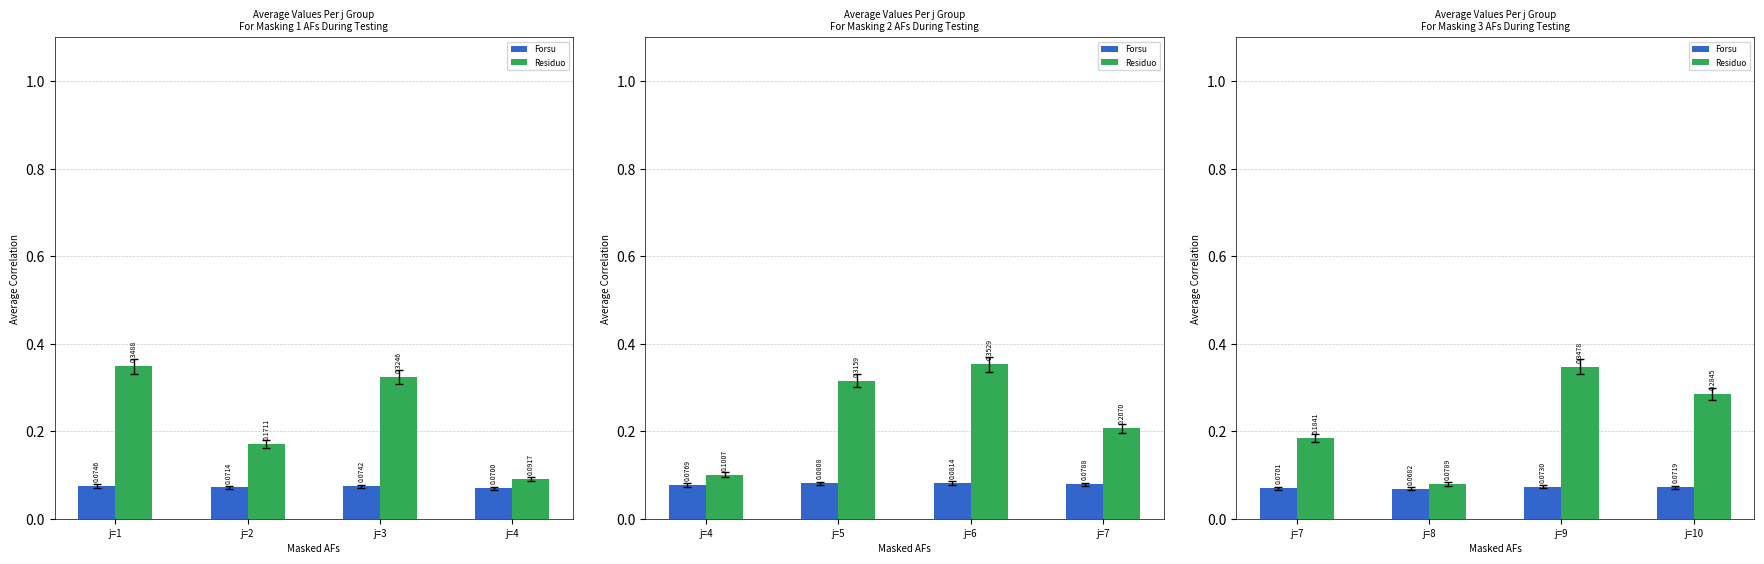

How many distinct data groups are displayed?

2